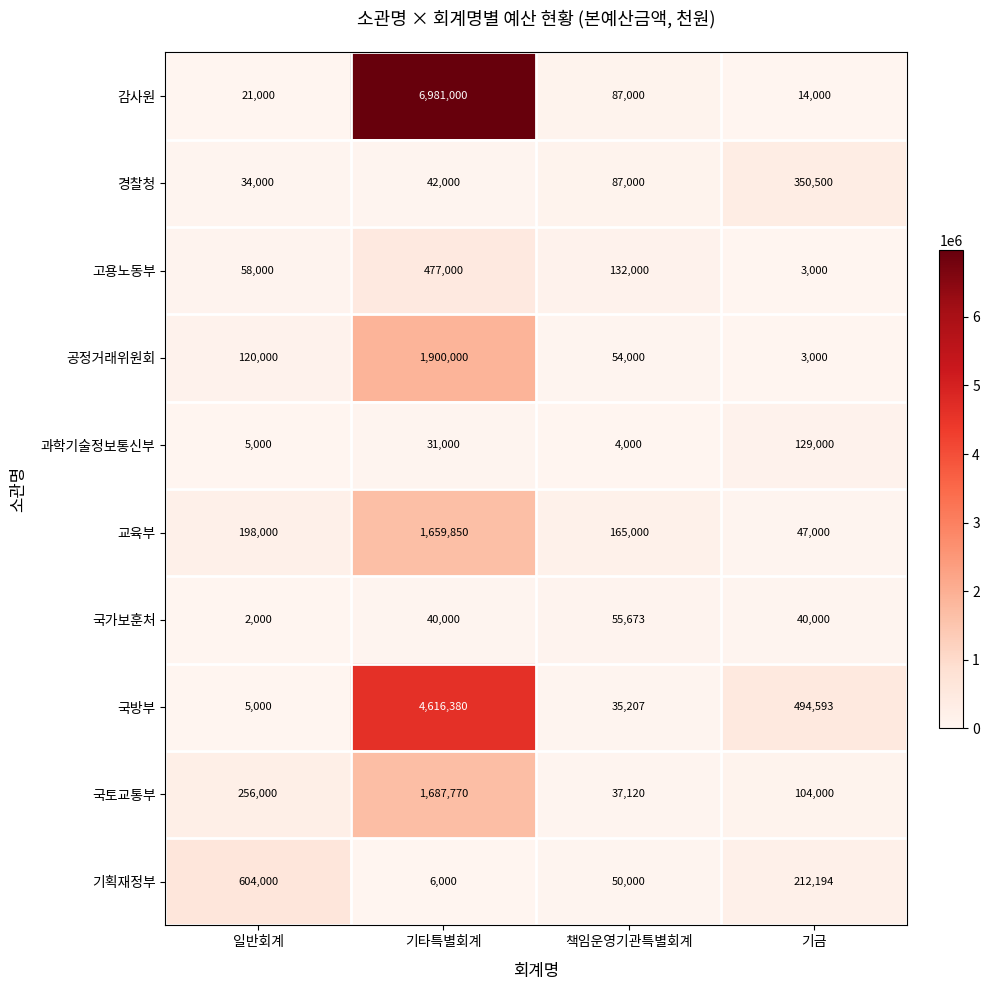

Which series has the widest spread of values?

감사원